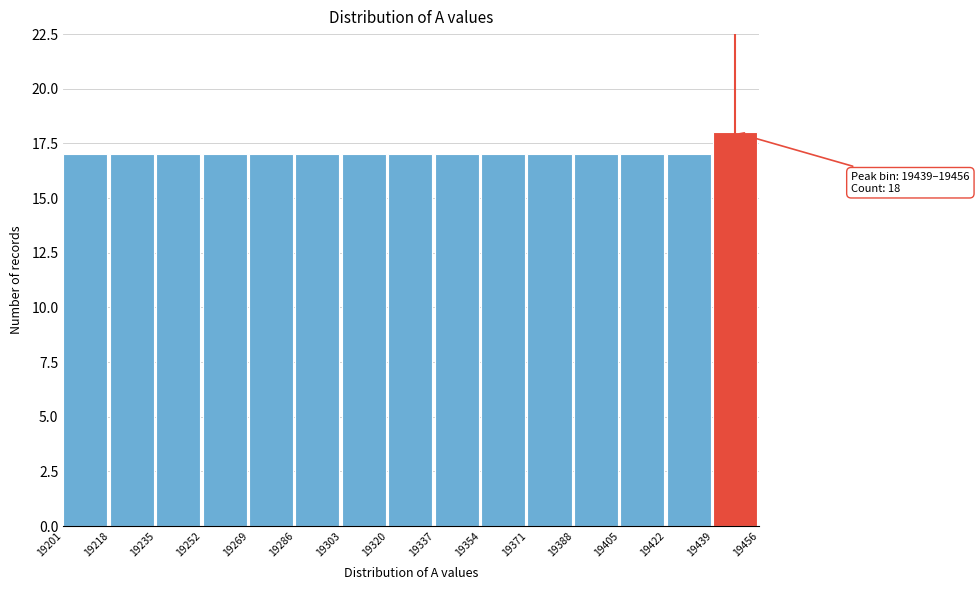

Over which range of the x-axis is the bar tallest?

19439 to 19456